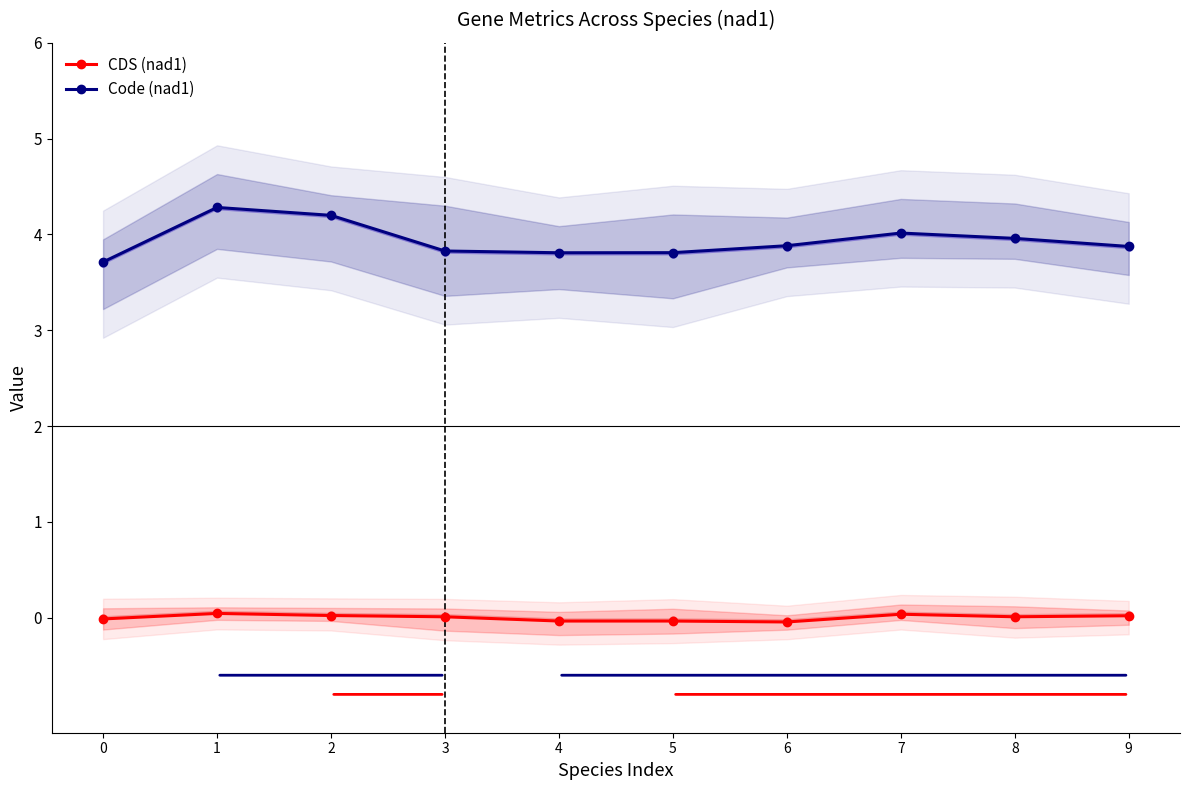

What is the total value across all series at 1?

4.3